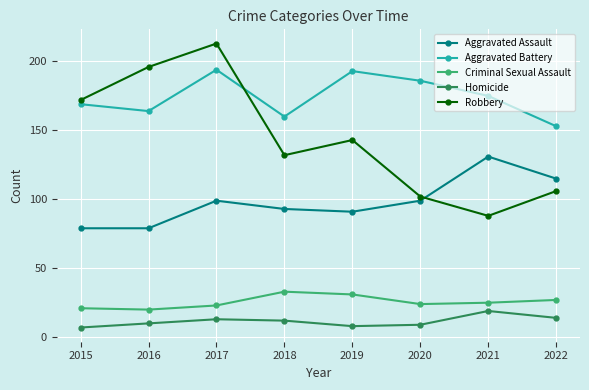

True or false: Homicide has more than 2 interior local peaks.

False